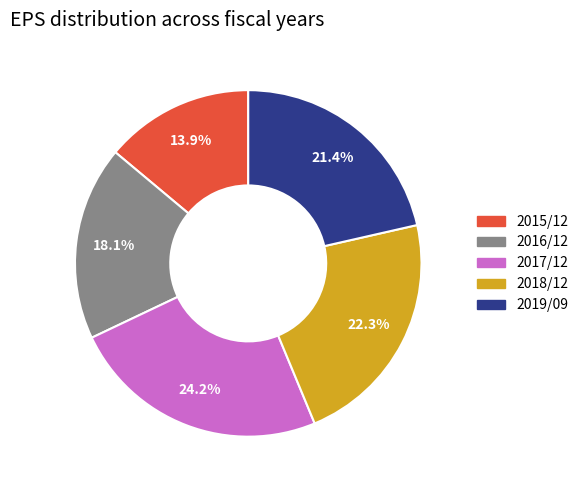

Is there any slice that represents more than half of the pie?

No